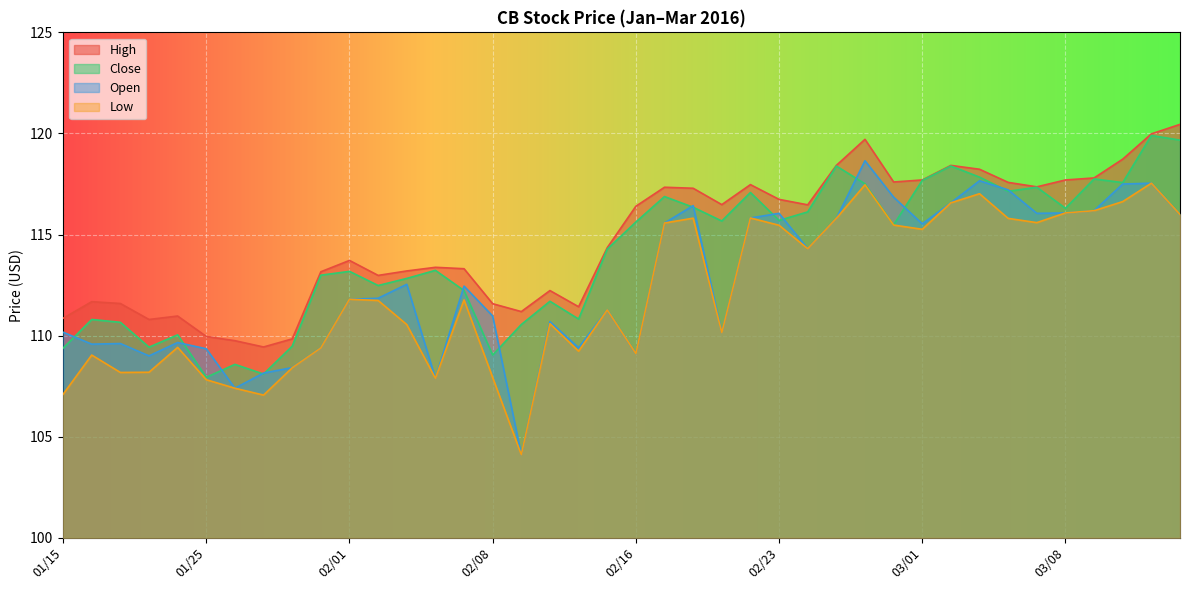

What is the difference between the second highest and minimum values in the High series?

10.5